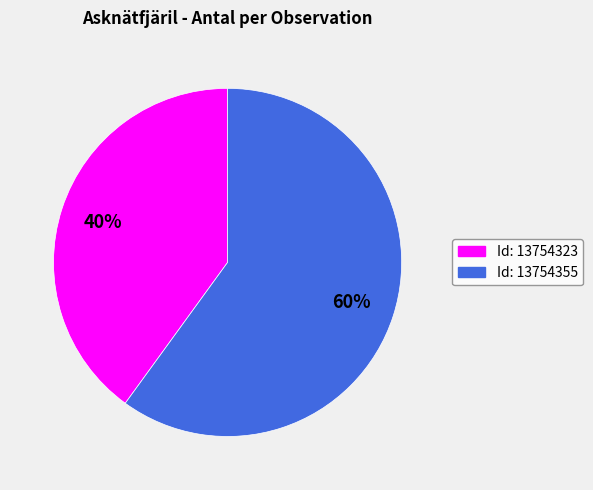

To the nearest percent, what is the difference between the largest and smallest slice percentages?

20%